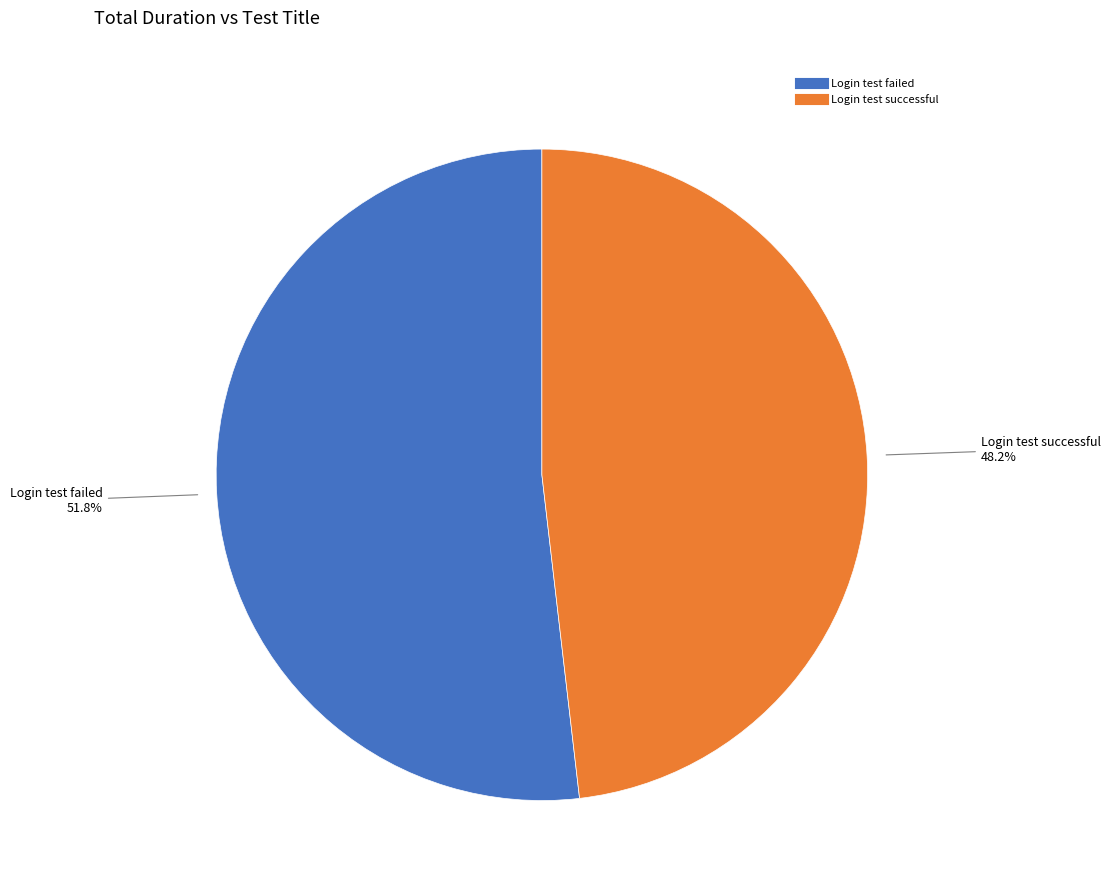

What is the ratio of the value at Login test failed to the value at Login test successful?

1.1